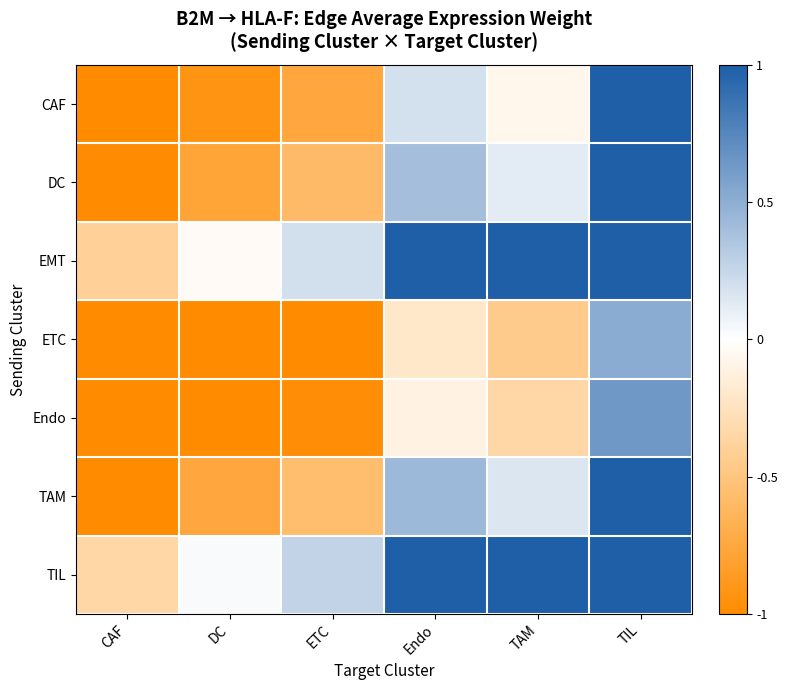

Rank the series by their maximum value, from lowest to highest.

ETC, Endo, CAF, DC, EMT, TAM, TIL